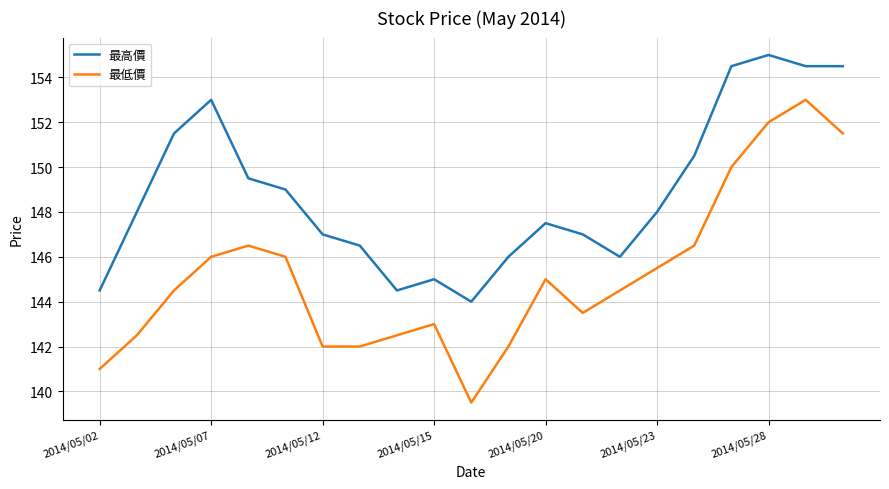

How many interior local peaks does the 最高價 series have?

4